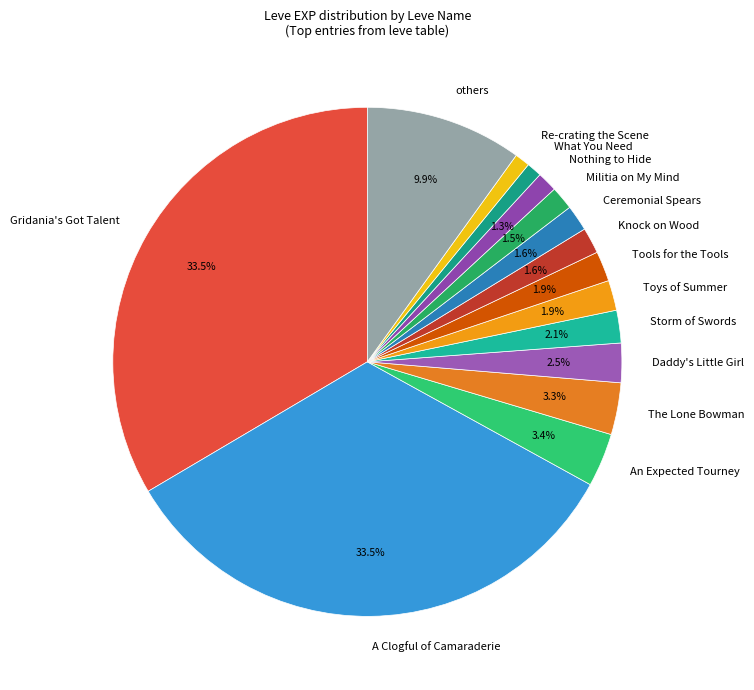

To the nearest percent, what is the average slice percentage?

7%